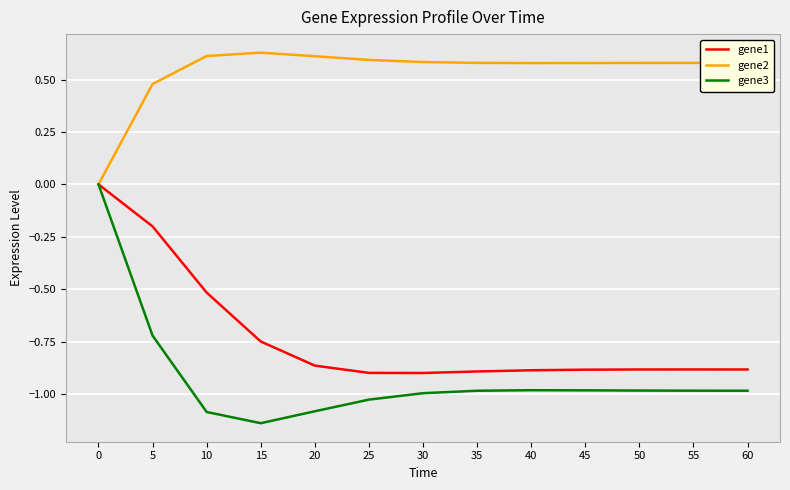

What are all the series names shown in the legend?

gene1, gene2, gene3